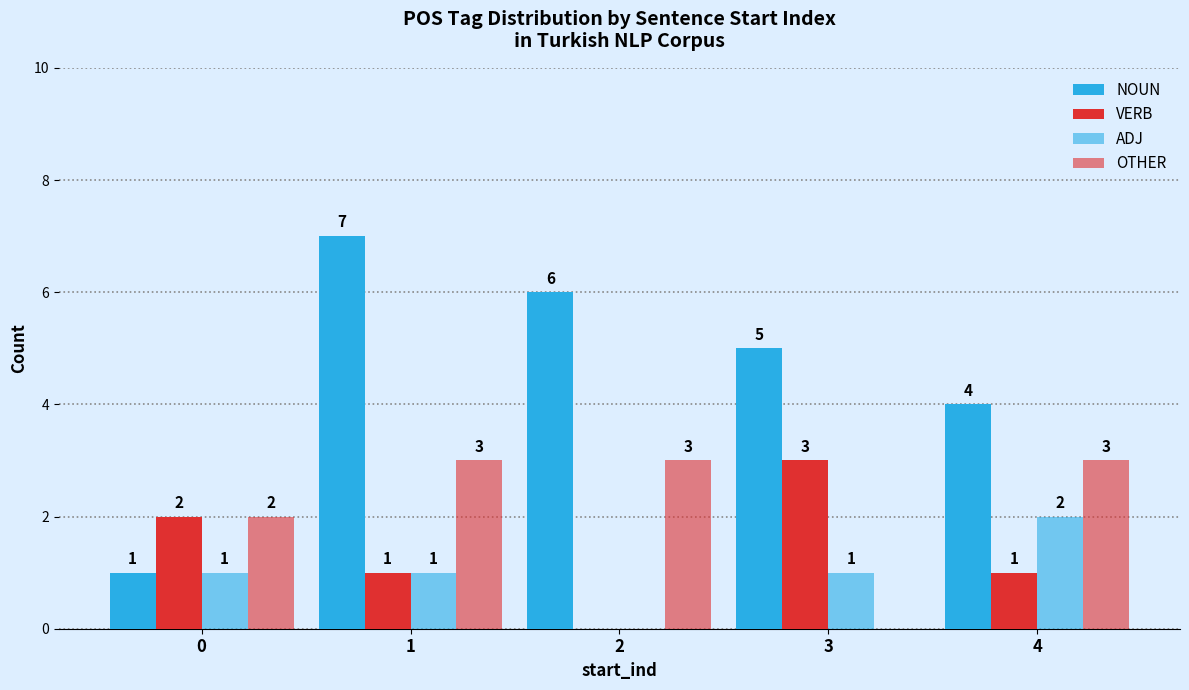

The value of ADJ at 1 is 1. True or false?

False